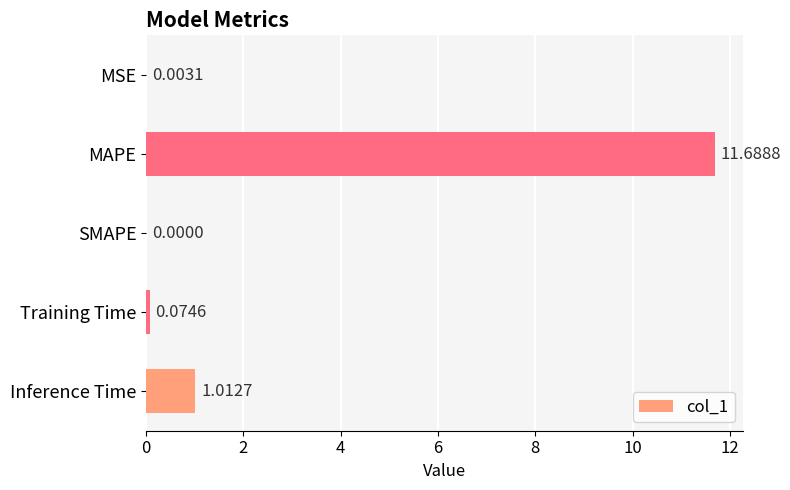

At which label is the value closest to 5?

Inference Time